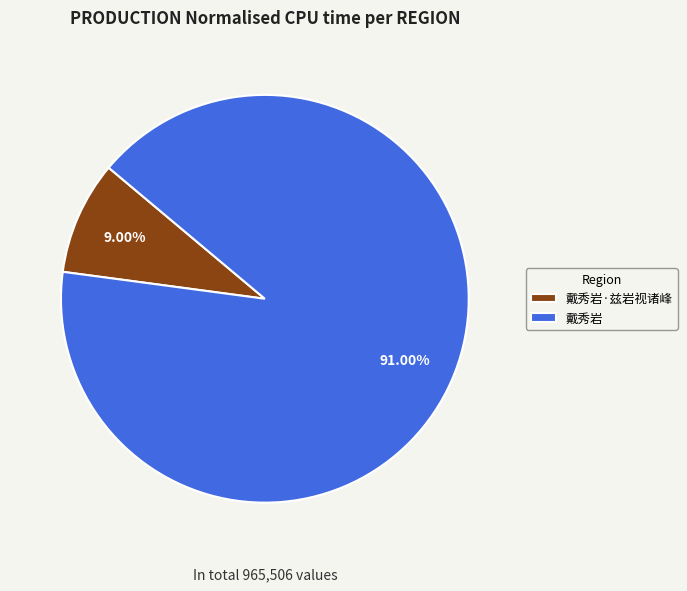

True or false: 戴秀岩·兹岩视诸峰 accounts for 9% of the total.

True